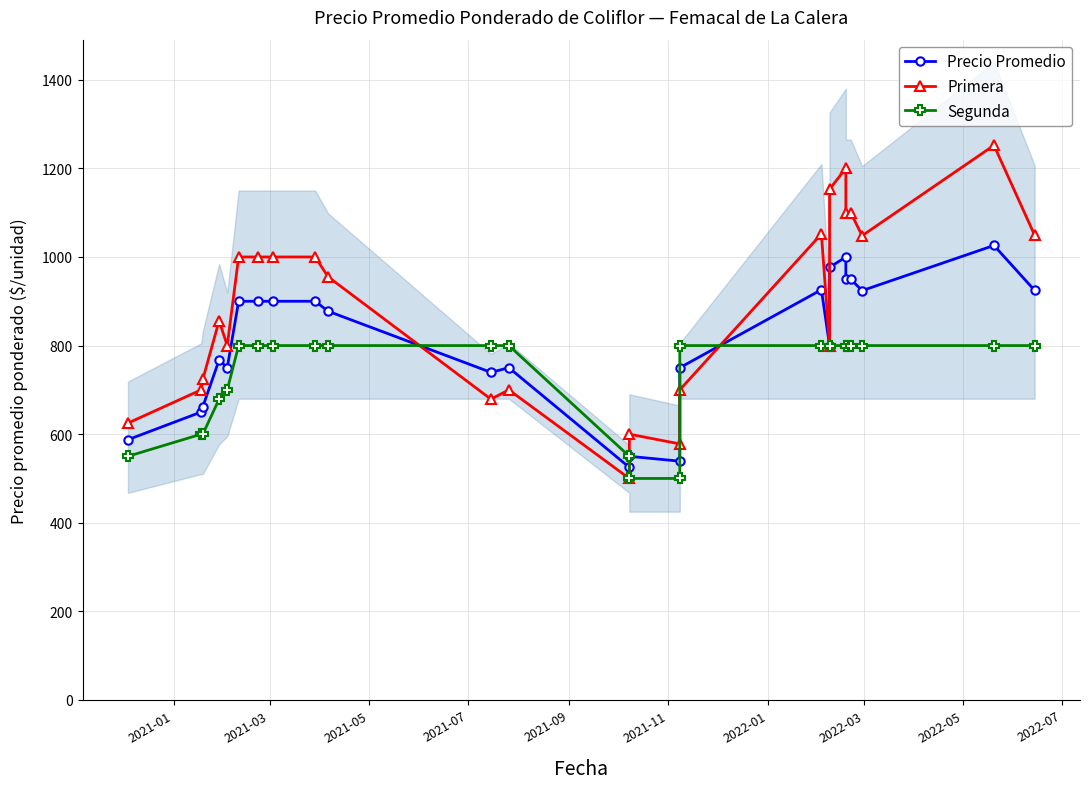

How many lines are shown in the chart?

3